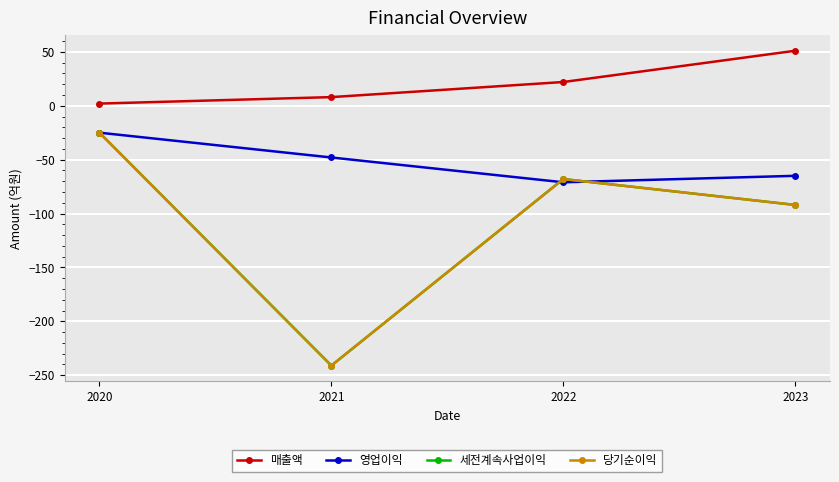

Rank the series by their maximum value, from lowest to highest.

영업이익, 세전계속사업이익, 당기순이익, 매출액